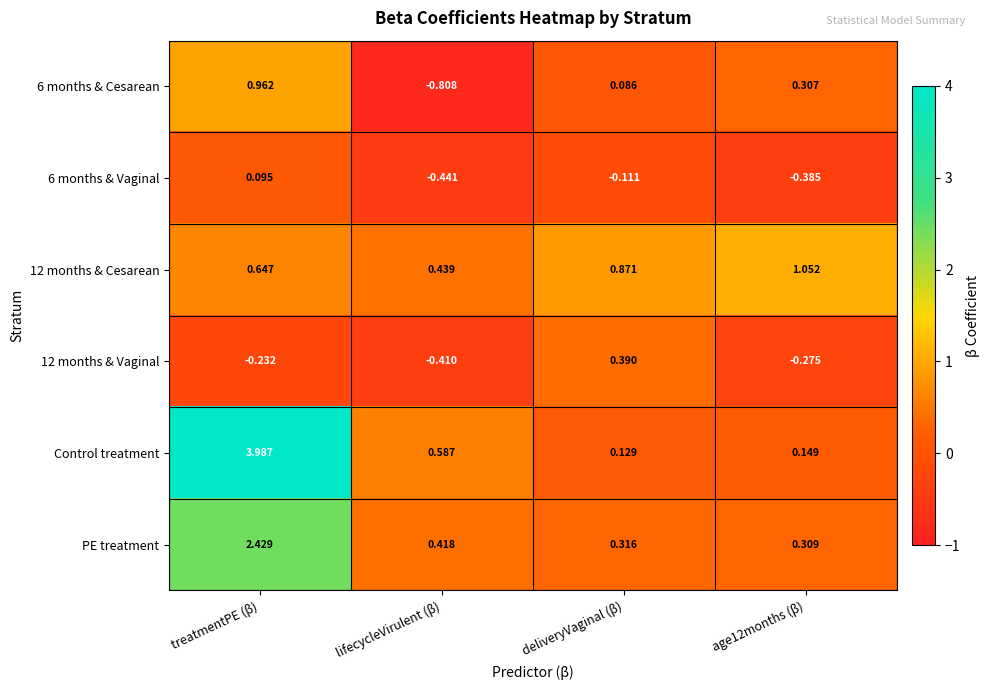

Which series has the largest total across all categories?

Control treatment